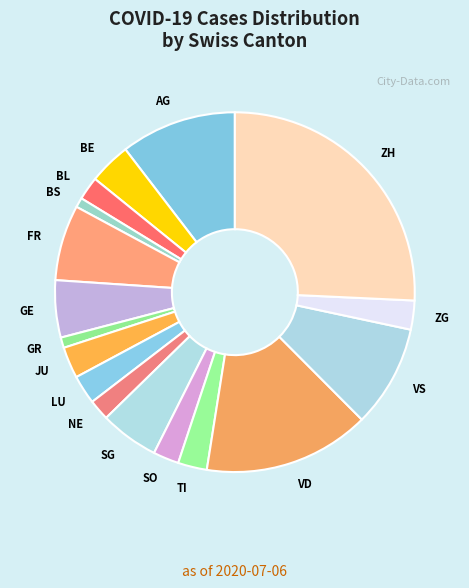

Is LU the majority of the pie?

No